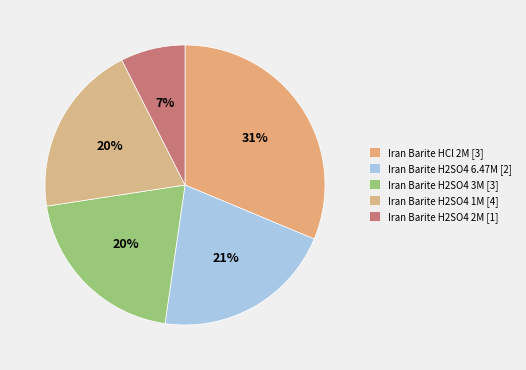

To the nearest percent, what is the average slice percentage?

20%